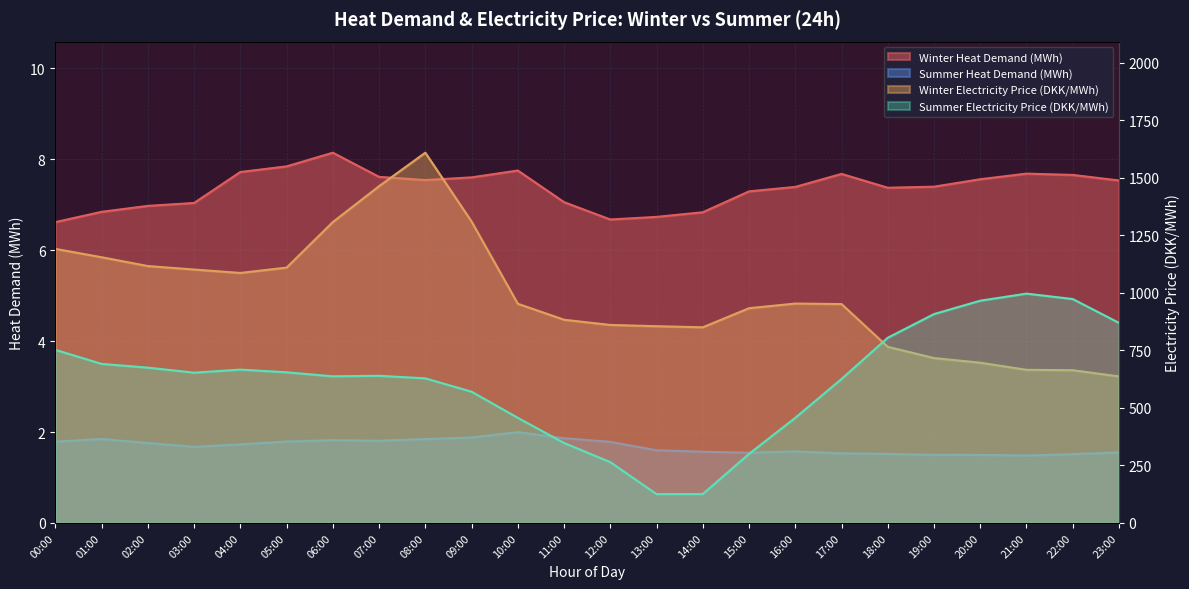

Reading left to right, transcribe all the data shown in this chart.

Winter Heat Demand (MWh): 00:00=6.6	01:00=6.8	02:00=7.0	03:00=7.0	04:00=7.7	05:00=7.8	06:00=8.1	07:00=7.6	08:00=7.5	09:00=7.6	10:00=7.8	11:00=7.1	12:00=6.7	13:00=6.7	14:00=6.8	15:00=7.3	16:00=7.4	17:00=7.7	18:00=7.4	19:00=7.4	20:00=7.6	21:00=7.7	22:00=7.7	23:00=7.5
Summer Heat Demand (MWh): 00:00=1.8	01:00=1.8	02:00=1.8	03:00=1.7	04:00=1.7	05:00=1.8	06:00=1.8	07:00=1.8	08:00=1.8	09:00=1.9	10:00=2.0	11:00=1.9	12:00=1.8	13:00=1.6	14:00=1.6	15:00=1.5	16:00=1.6	17:00=1.5	18:00=1.5	19:00=1.5	20:00=1.5	21:00=1.5	22:00=1.5	23:00=1.6
Winter Electricity Price (DKK/MWh): 00:00=1190.9	01:00=1154.5	02:00=1116.2	03:00=1101.1	04:00=1086.2	05:00=1109.5	06:00=1307.4	07:00=1463.3	08:00=1608.8	09:00=1309.7	10:00=952.5	11:00=882.9	12:00=860.3	13:00=854.9	14:00=850.1	15:00=933.1	16:00=953.3	17:00=951.1	18:00=765.2	19:00=716.5	20:00=696.3	21:00=665.3	22:00=663.6	23:00=636.8
Summer Electricity Price (DKK/MWh): 00:00=752.0	01:00=691.0	02:00=674.8	03:00=653.0	04:00=666.3	05:00=654.6	06:00=637.0	07:00=639.5	08:00=628.3	09:00=570.3	10:00=456.8	11:00=347.4	12:00=264.1	13:00=125.3	14:00=125.5	15:00=300.0	16:00=456.8	17:00=625.5	18:00=804.8	19:00=907.5	20:00=965.7	21:00=996.5	22:00=972.9	23:00=869.4